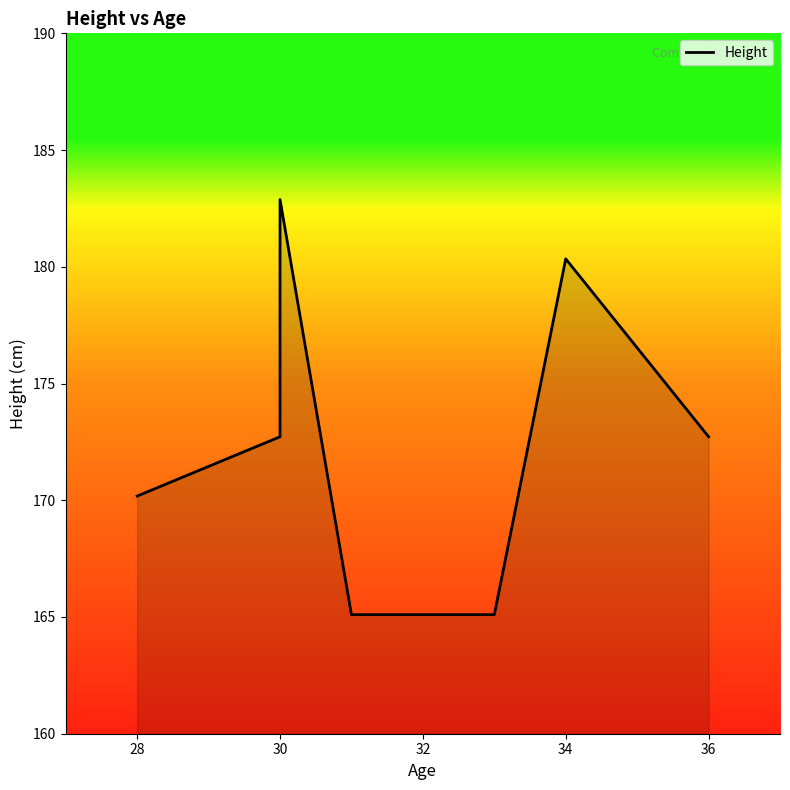

How many interior local peaks (higher than both neighbors) does the data have?

2